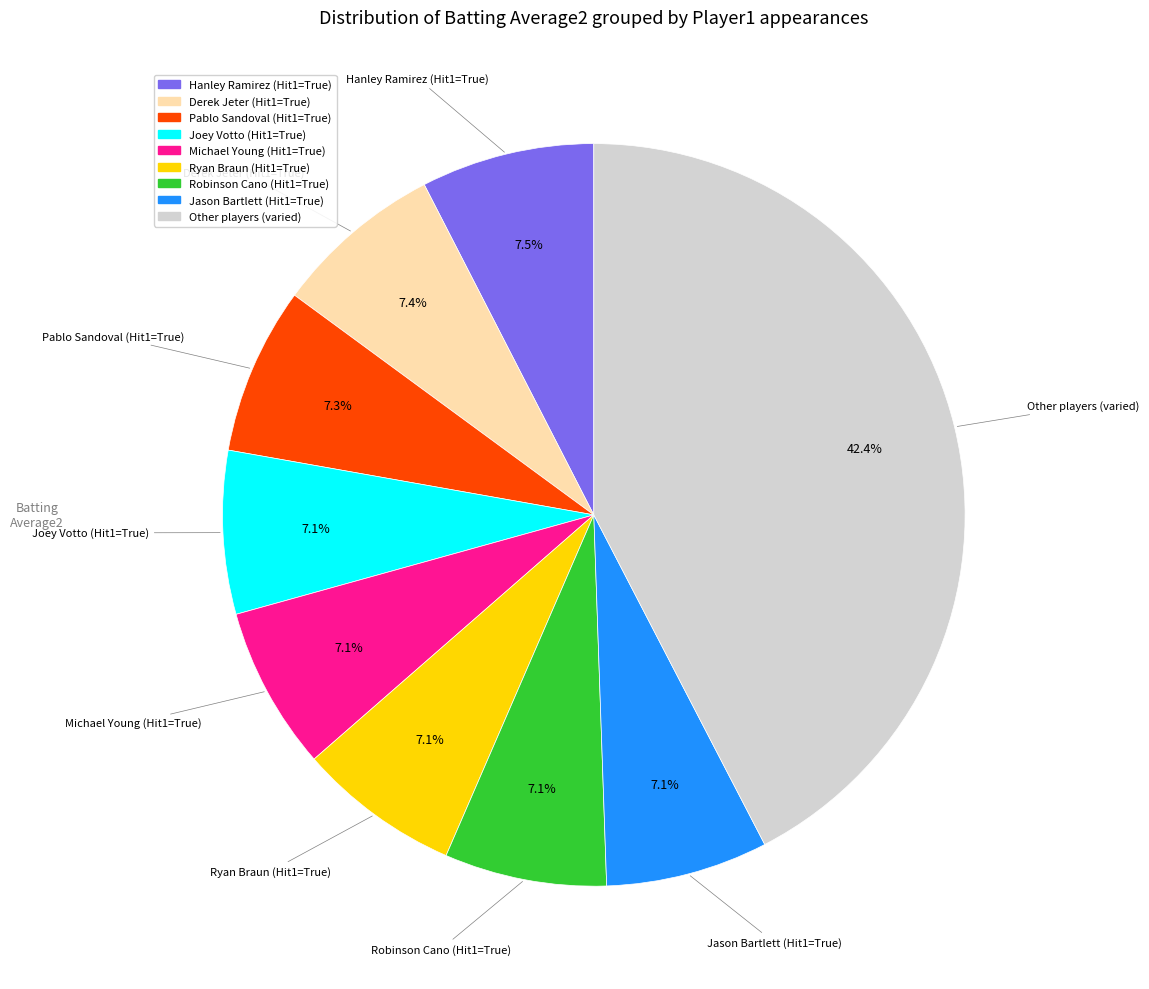

Is there a majority slice in this chart?

No